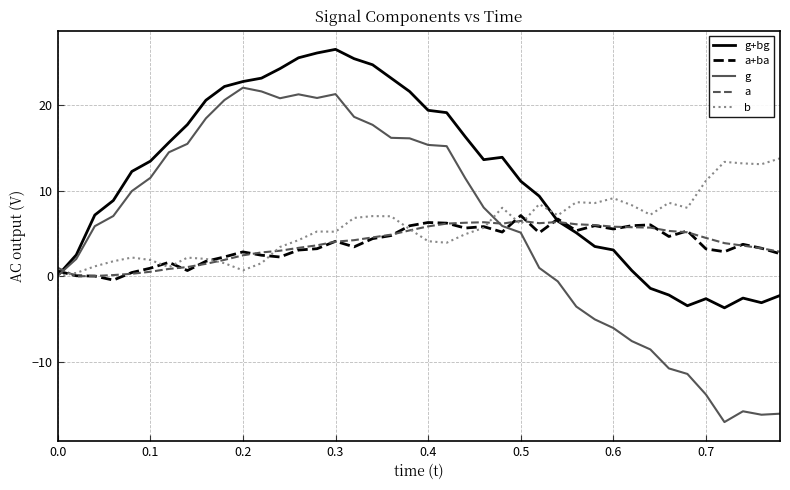

Which series has the widest spread of values?

g